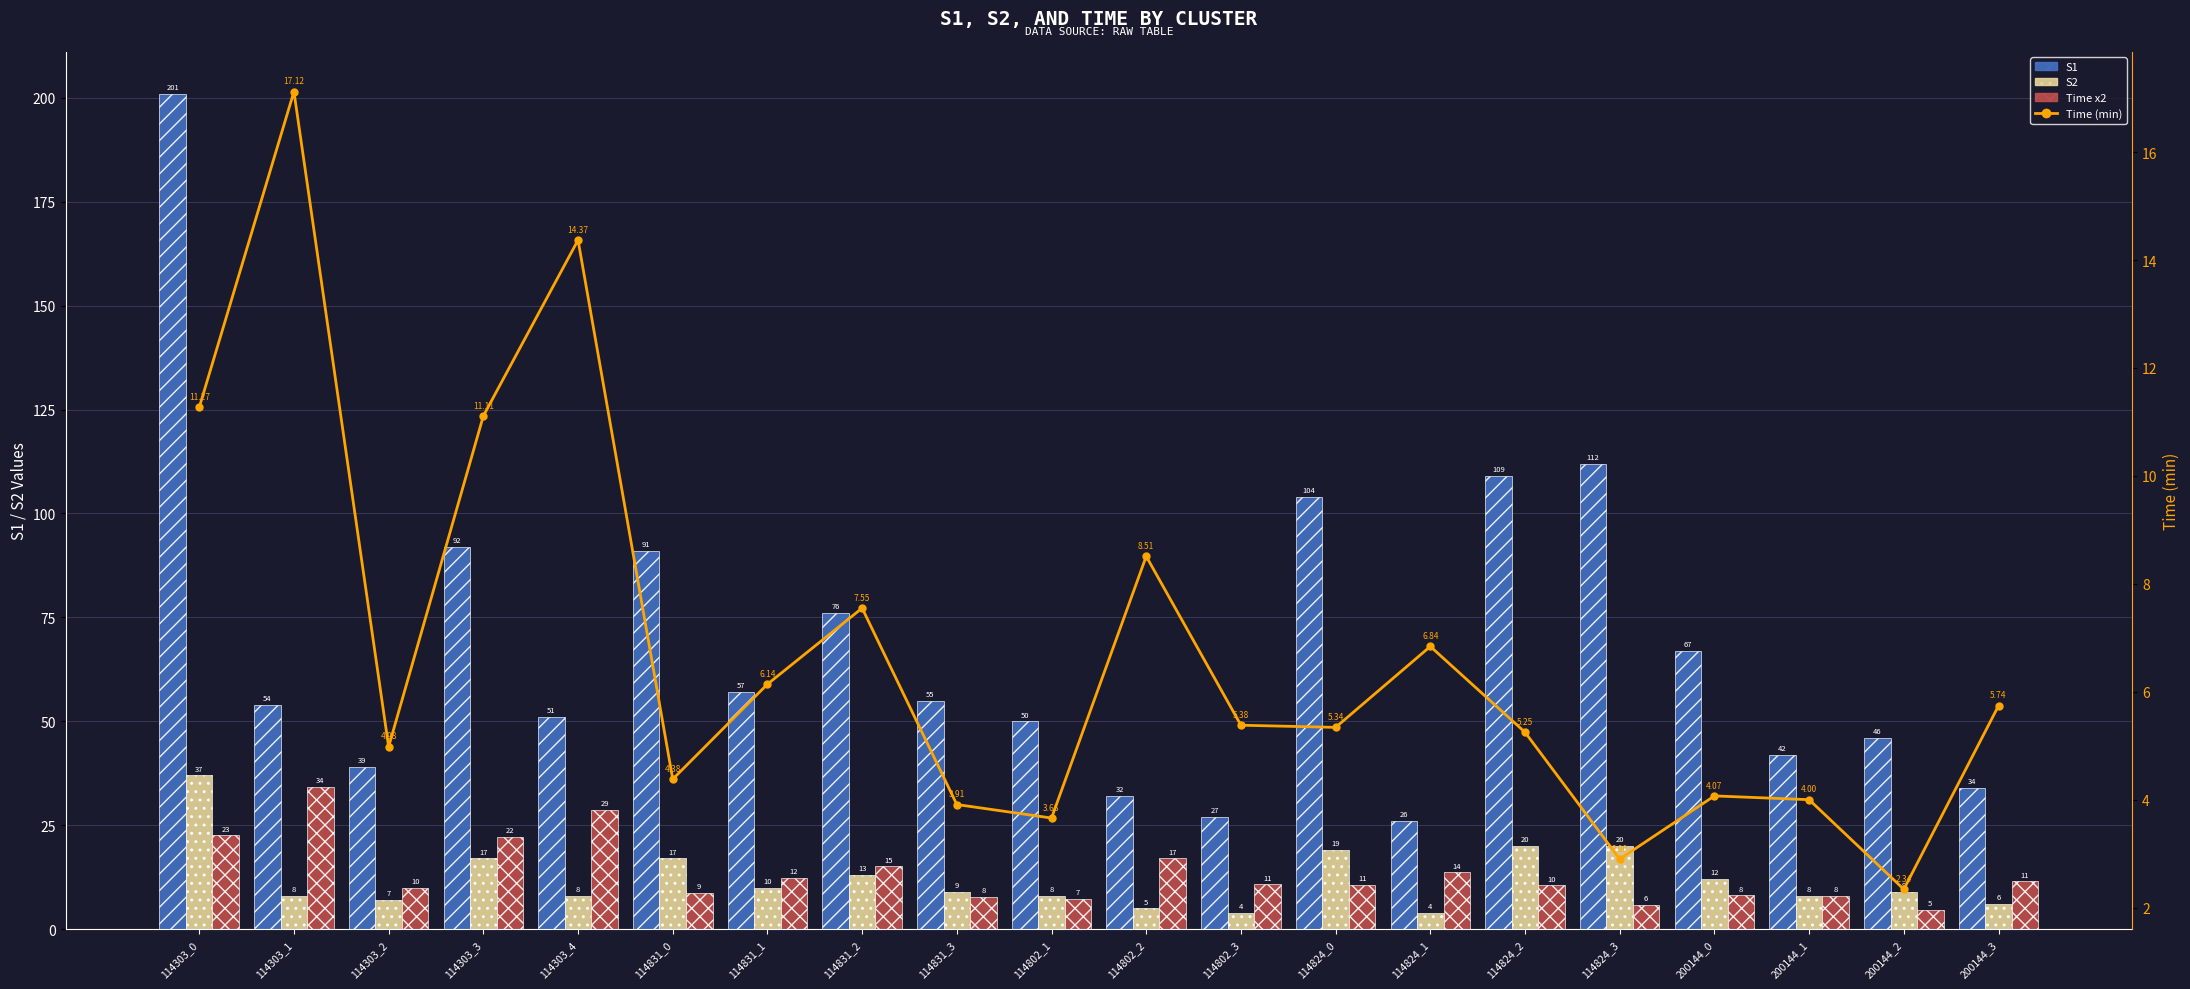

Which label corresponds to the smallest value in the chart?

200144_2